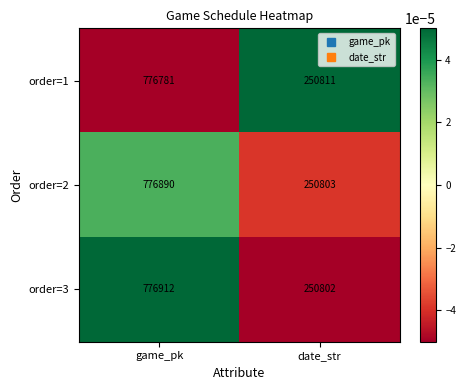

Rank the series by their average value, from highest to lowest.

order=3, order=2, order=1